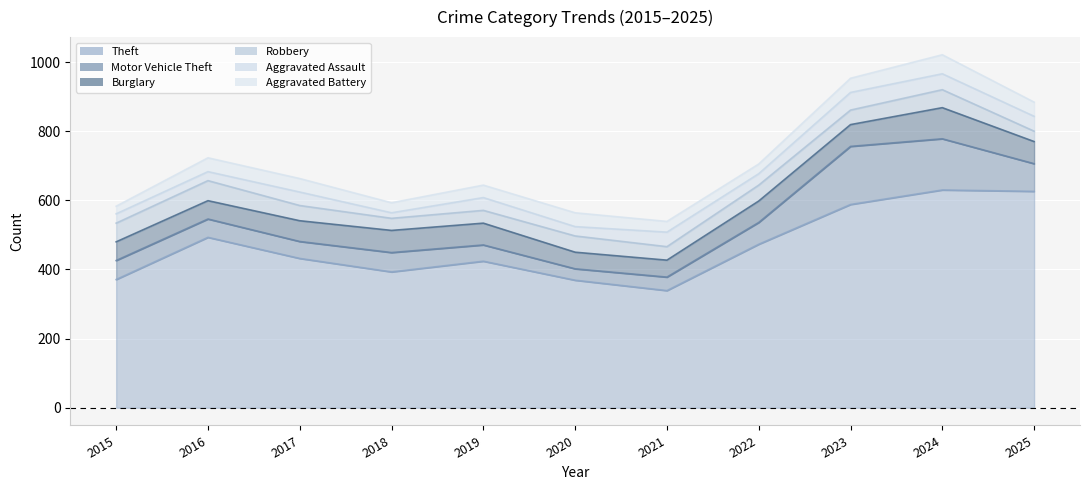

True or false: Motor Vehicle Theft has a value of 45 at 2020.

False